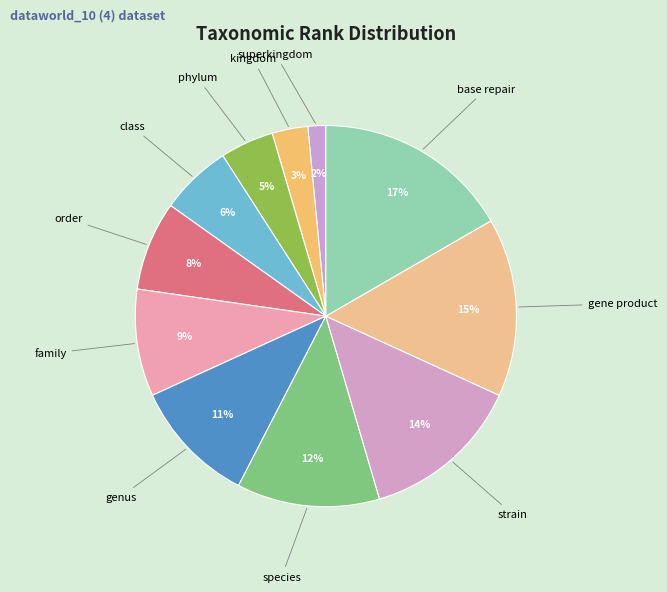

To the nearest percent, what is the average slice percentage?

9%